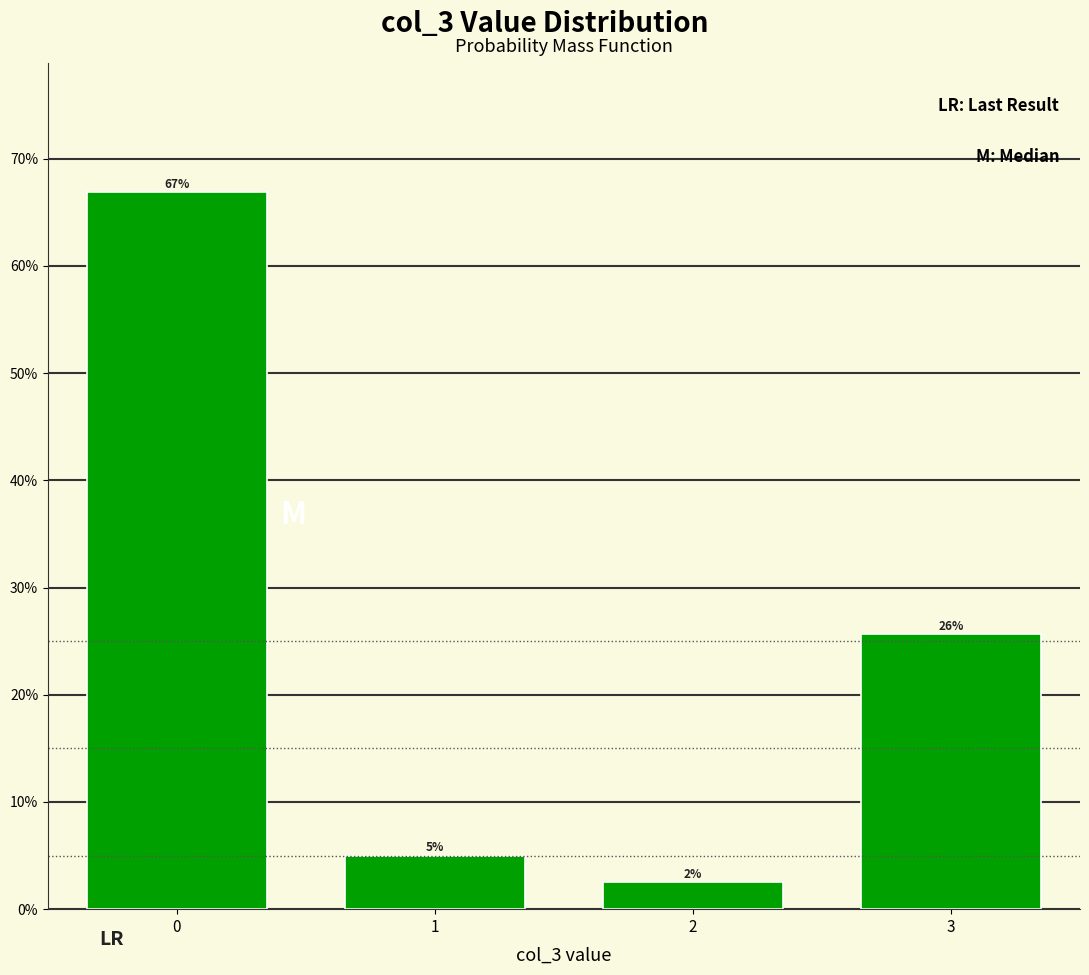

Are the bars horizontal?

No